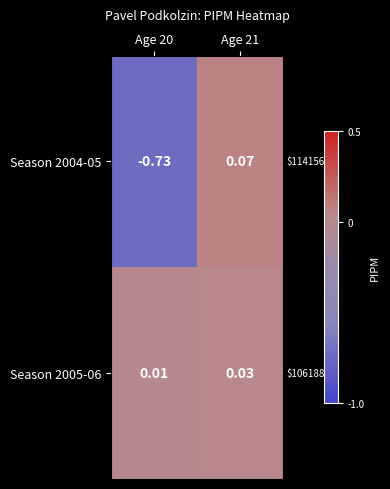

Between Age 20 and Age 21, which series saw the biggest shift?

Season 2004-05